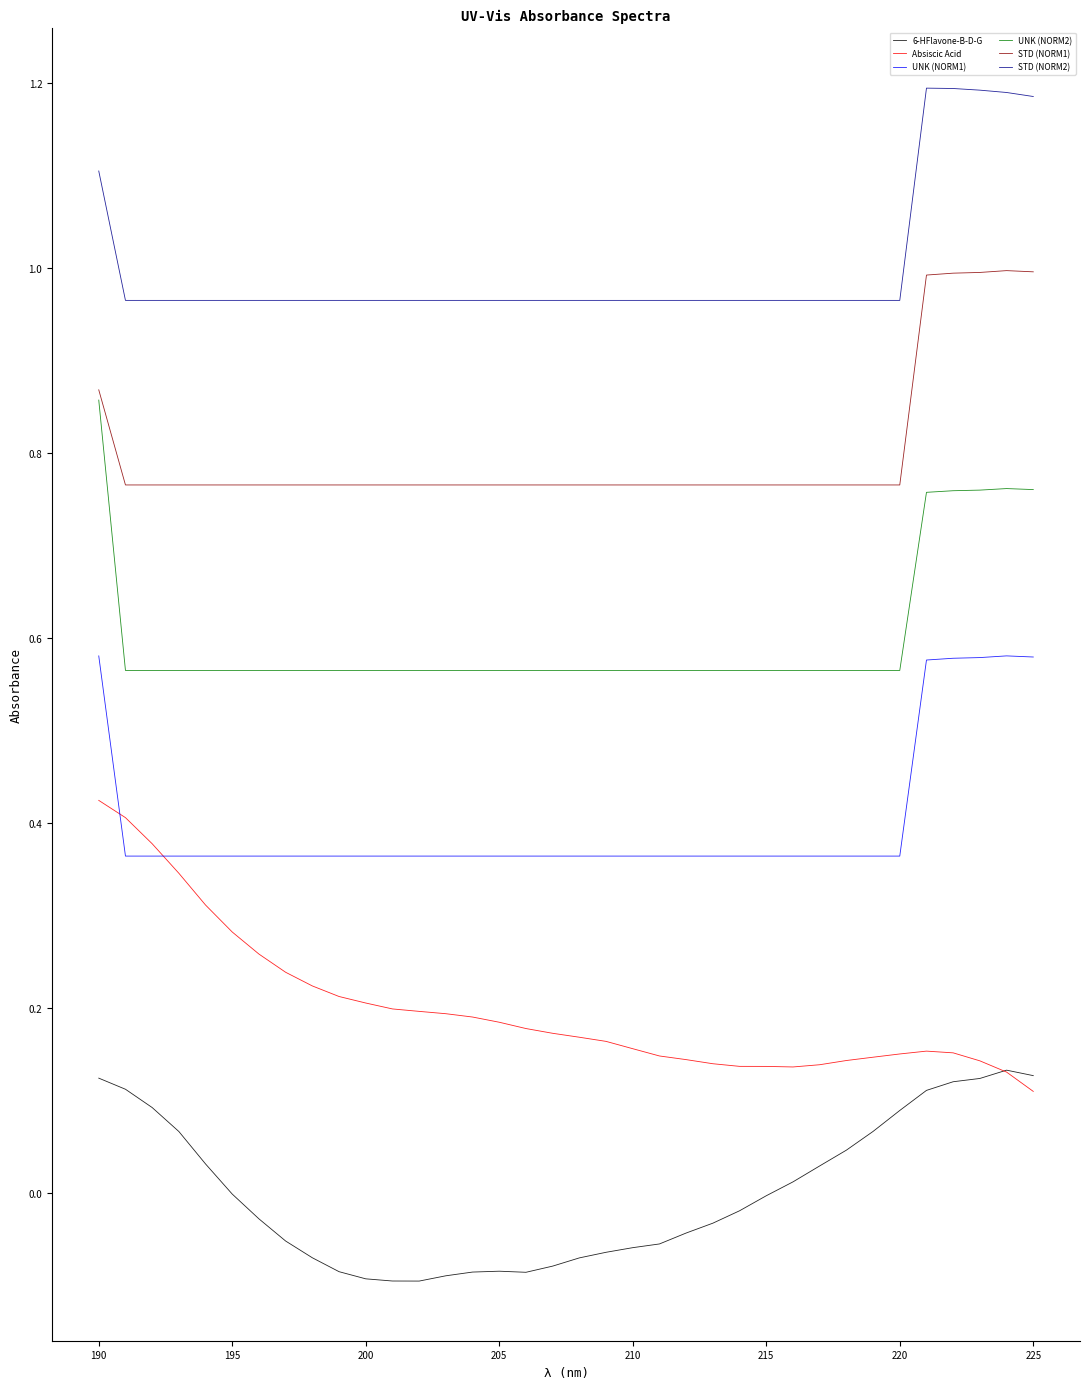

Which series has the largest total across all categories?

STD (NORM2)